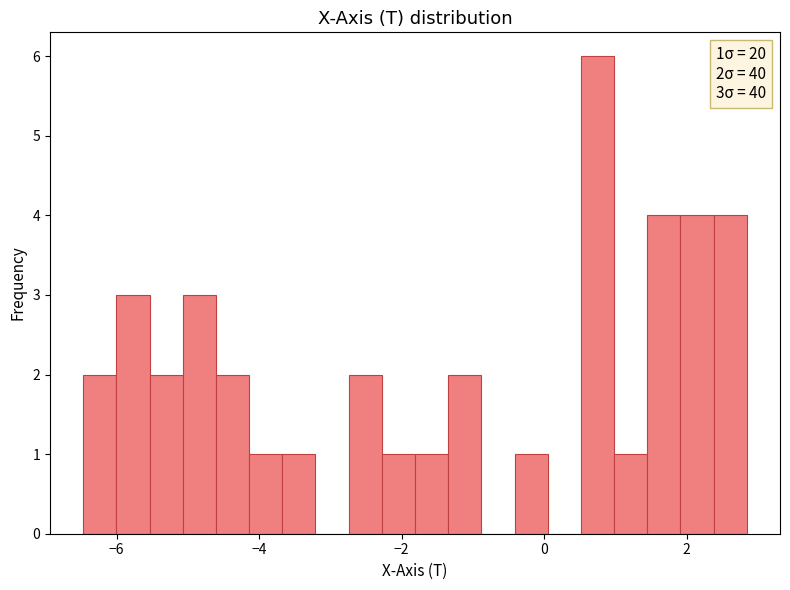

Read against the x-axis, roughly where is the centre of the tallest bar?

0.8